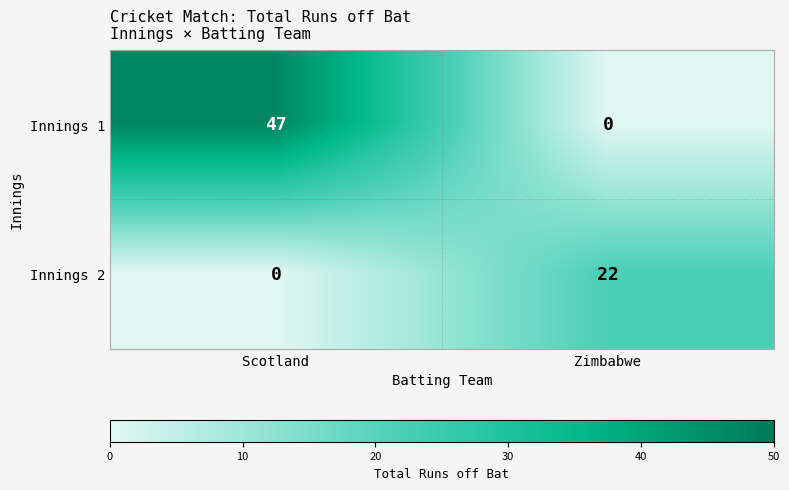

Is it true that Innings 1 equals 0 at Zimbabwe?

True